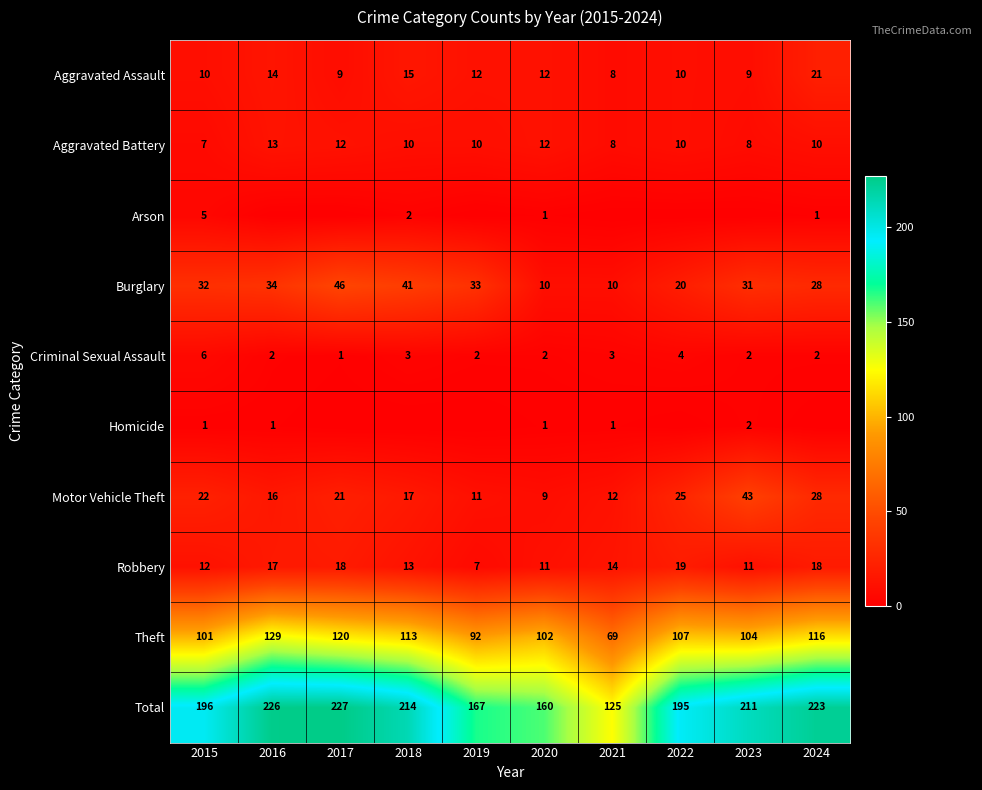

Is the value of Motor Vehicle Theft at 2020 greater than the value of Criminal Sexual Assault at 2016?

Yes